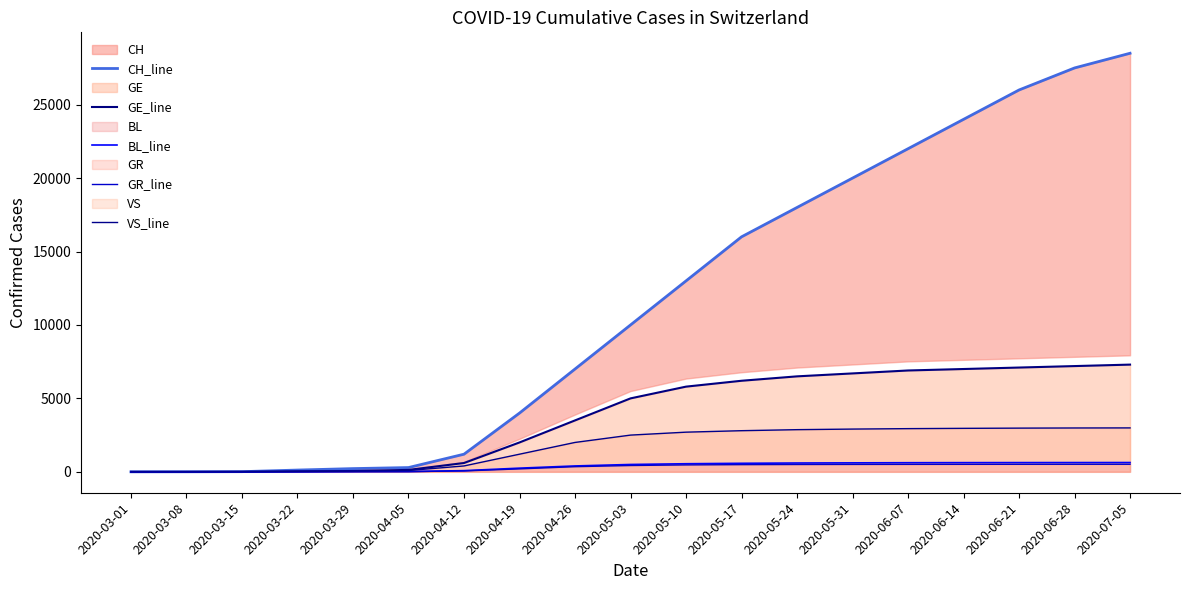

Is it true that VS_line equals 4674 at 2020-05-31?

False